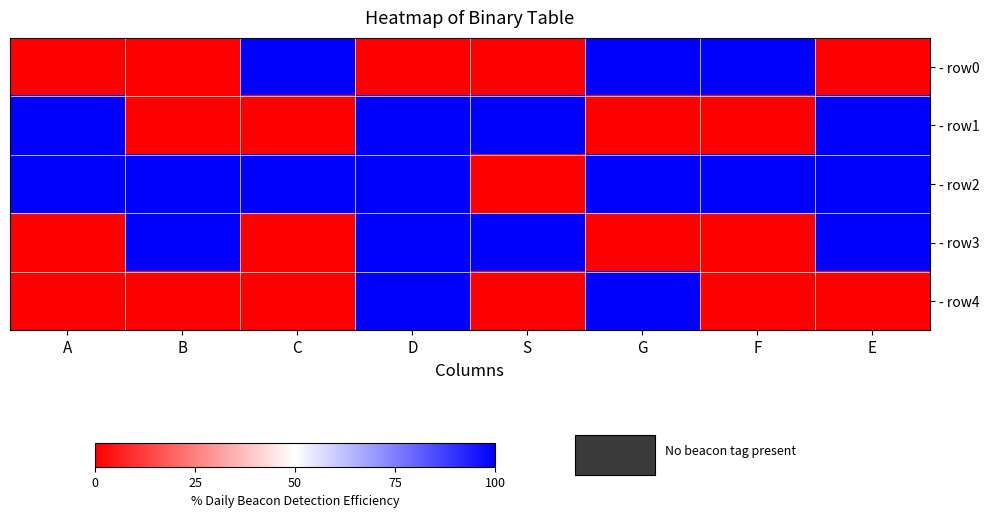

Reading right to left, transcribe all the data shown in this chart.

- row0: E=0	F=1	G=1	S=0	D=0	C=1	B=0	A=0
- row1: E=1	F=0	G=0	S=1	D=1	C=0	B=0	A=1
- row2: E=1	F=1	G=1	S=0	D=1	C=1	B=1	A=1
- row3: E=1	F=0	G=0	S=1	D=1	C=0	B=1	A=0
- row4: E=0	F=0	G=1	S=0	D=1	C=0	B=0	A=0